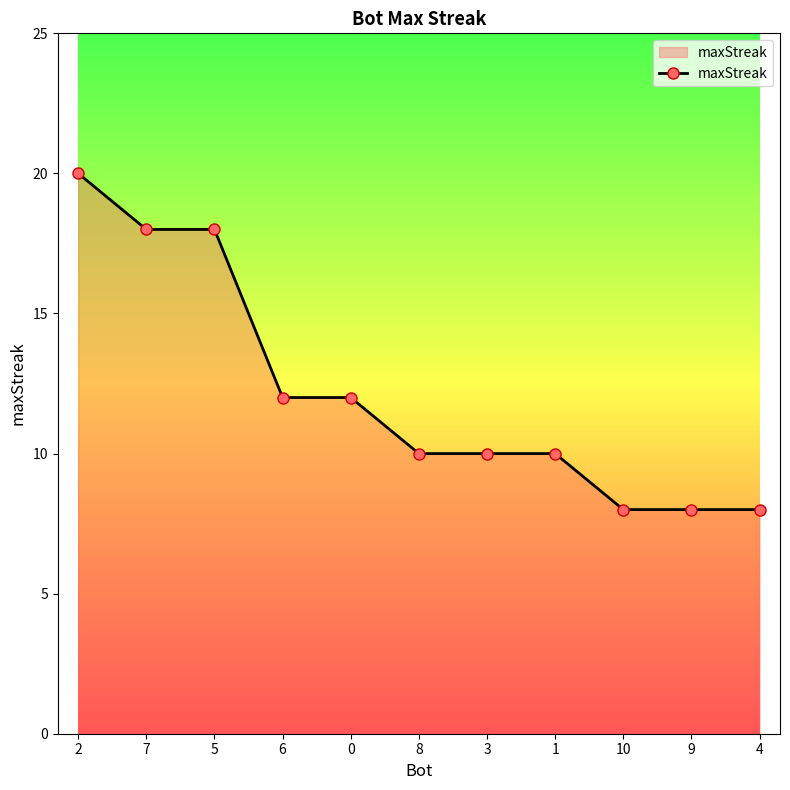

What is the minimum value shown in the chart?

8